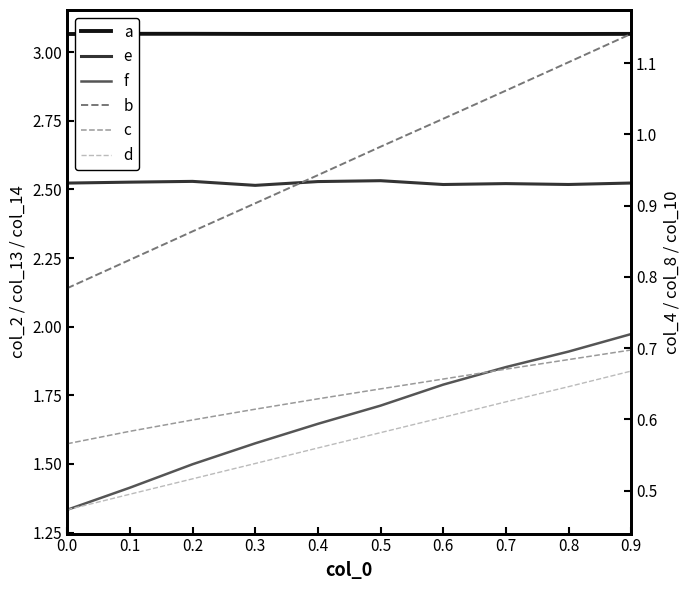

At which category does e reach its first local valley?

0.3